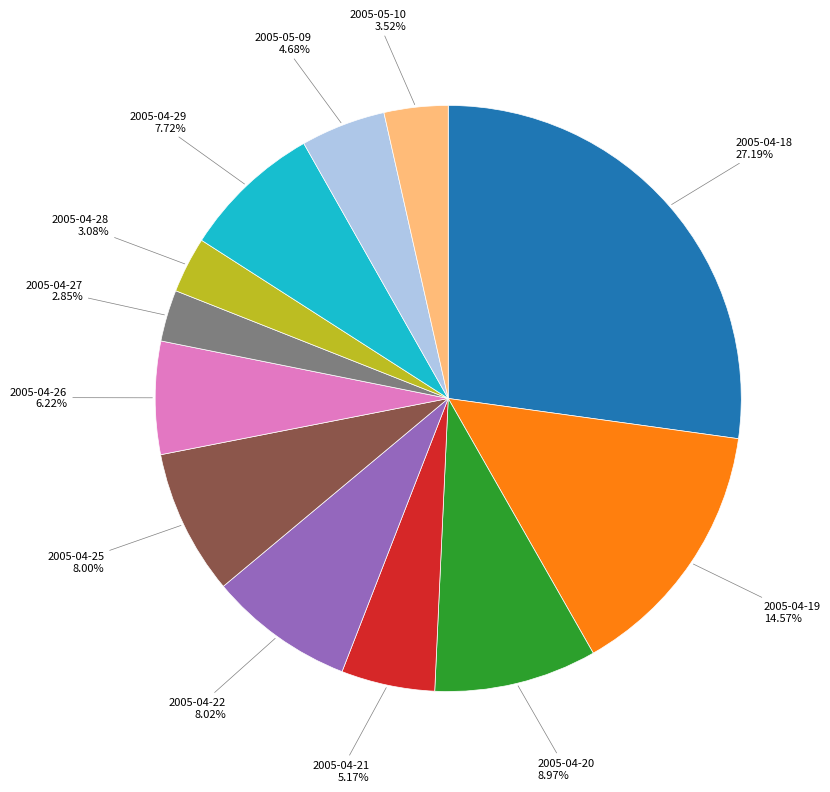

How many slices are in this pie chart?

12